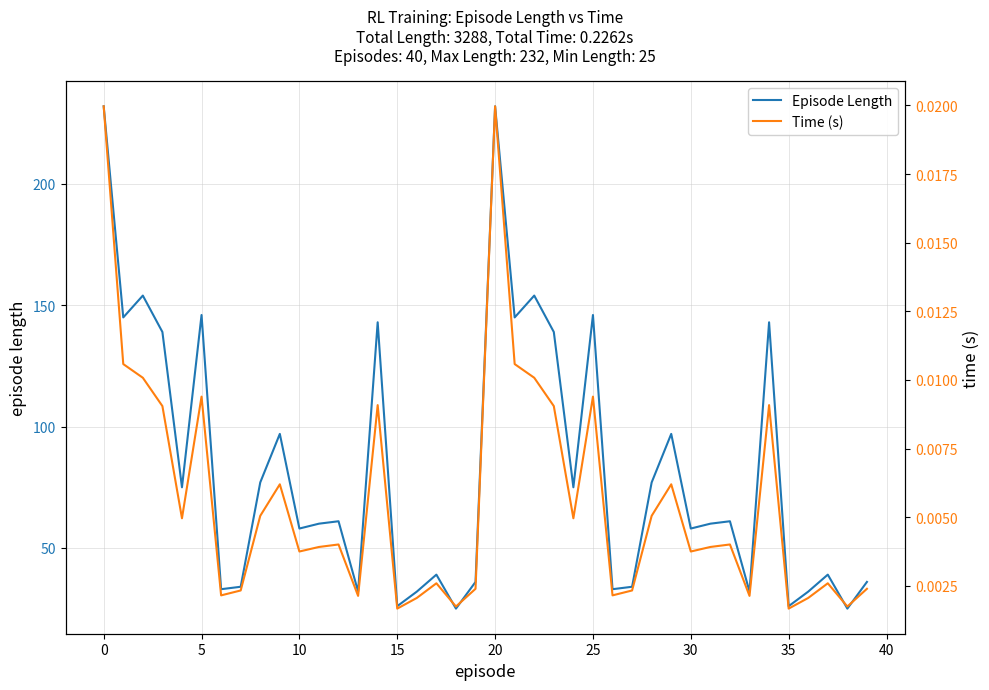

What is the average value of the Episode Length series?

82